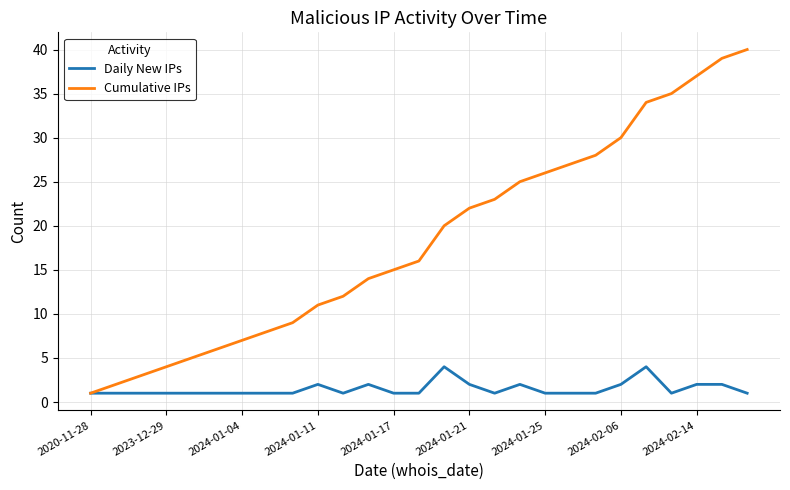

Which series has the largest range (max minus min)?

Cumulative IPs